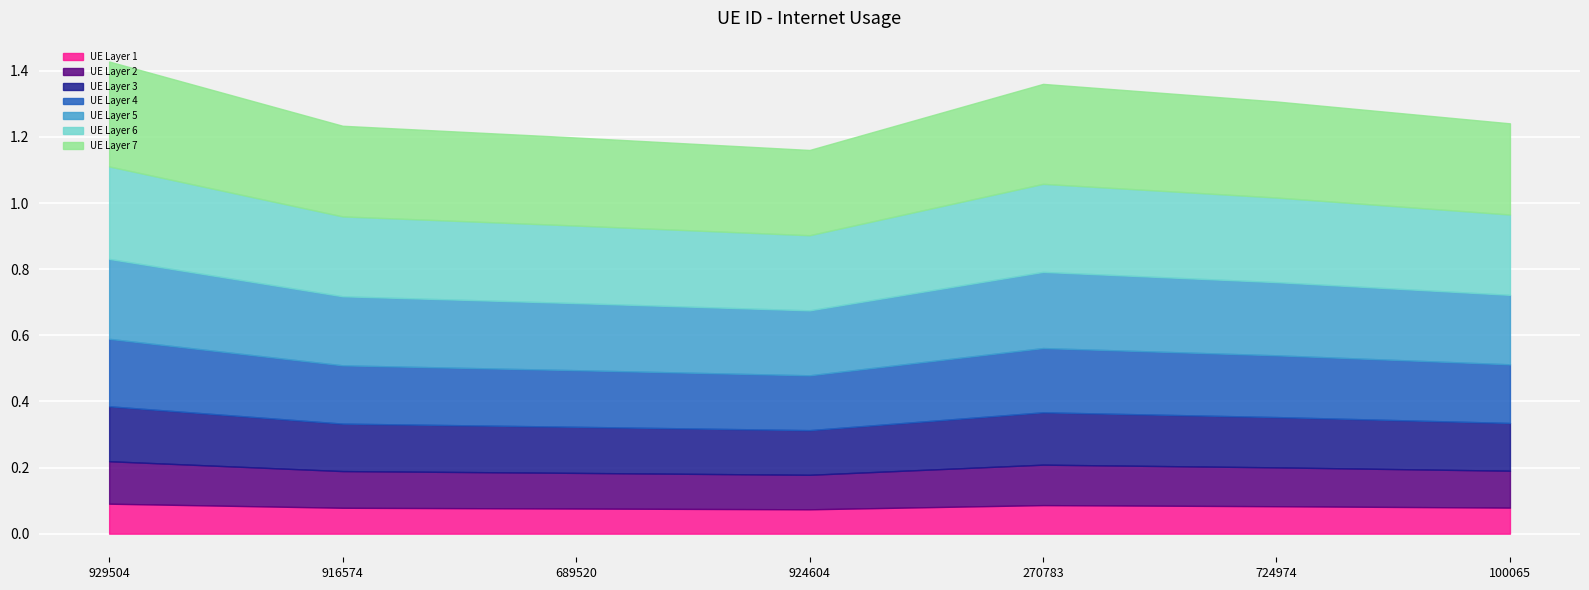

Is it true that the value at 270783 is 0.3?

False